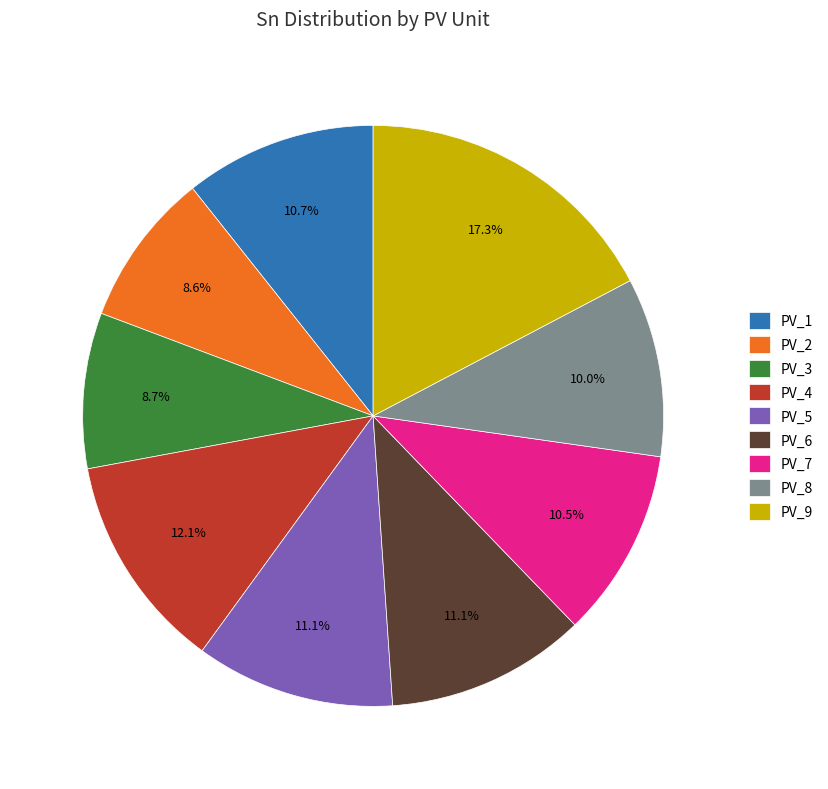

To the nearest percent, what is the combined percentage of PV_9 and PV_1?

28%